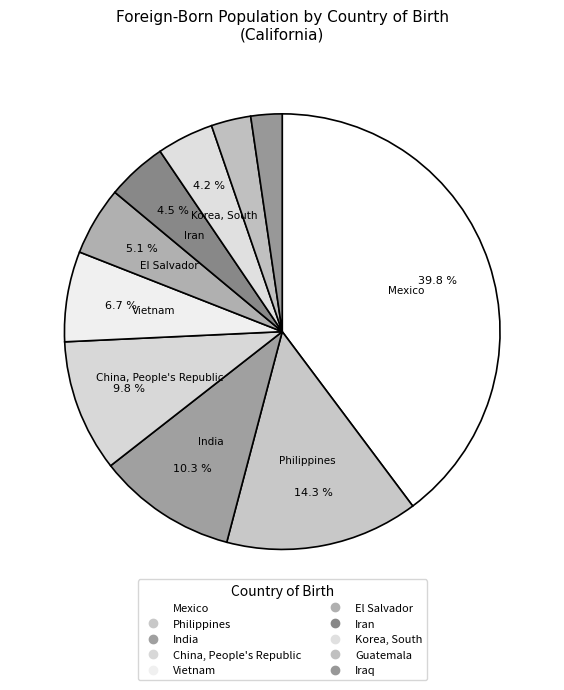

The Korea, South slice represents 19% of the pie. True or false?

False